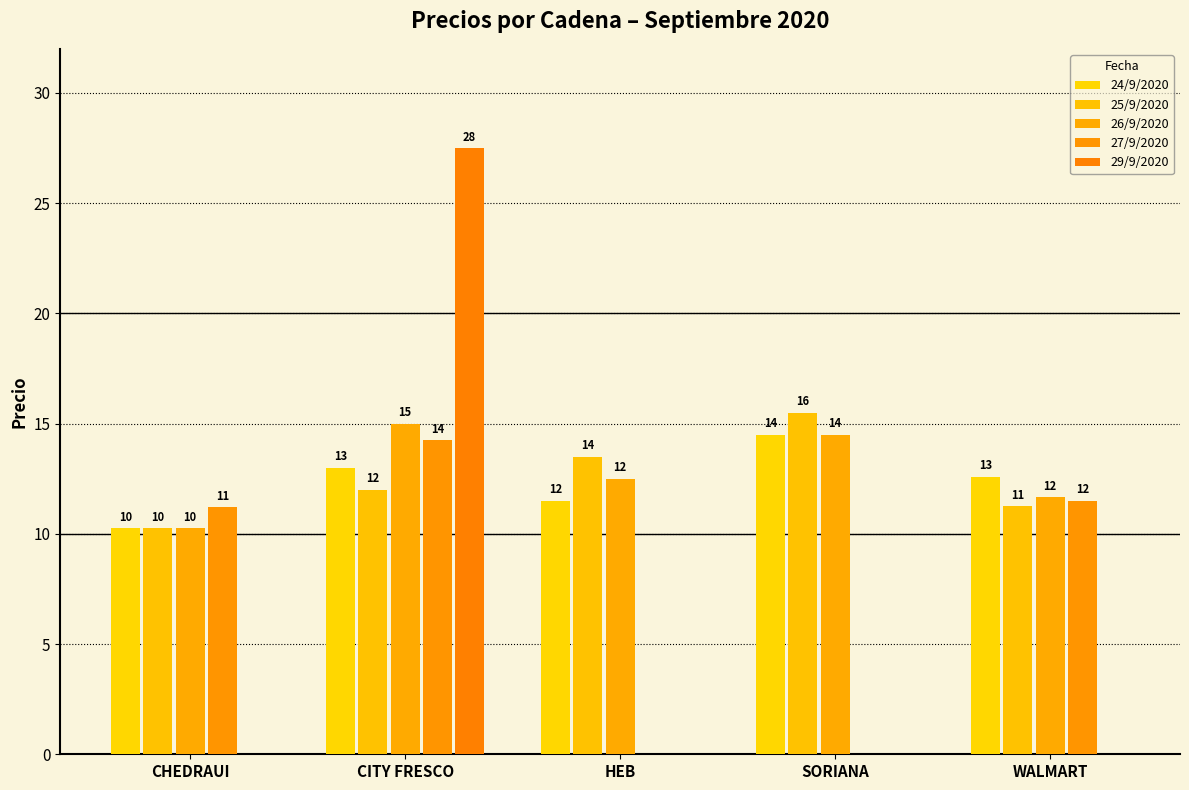

At SORIANA, list the series in order from largest to smallest.

25/9/2020, 24/9/2020, 26/9/2020, 27/9/2020, 29/9/2020